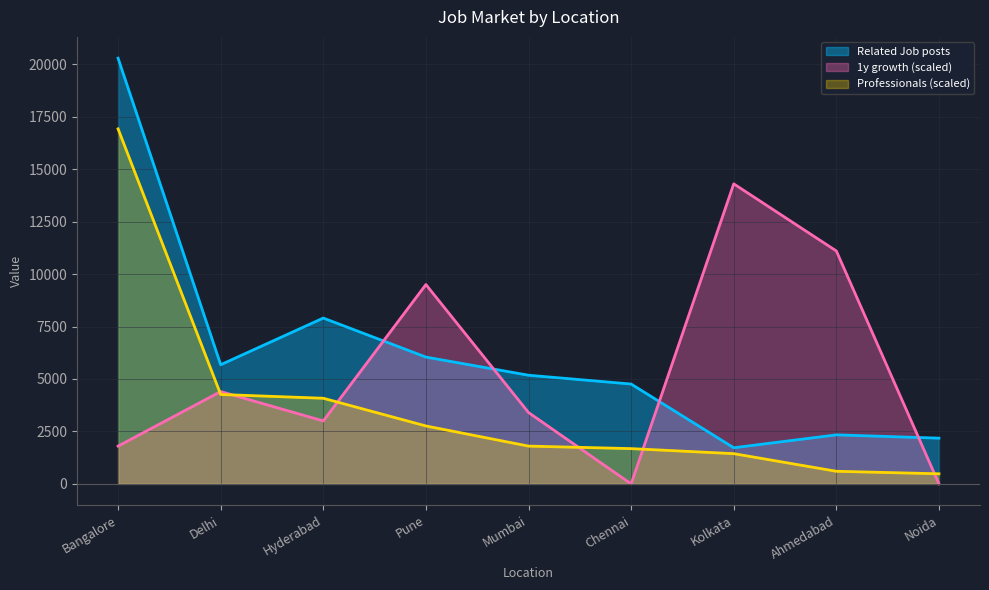

What is the difference between the maximum and second lowest values in the Related Job posts series?

18110.0